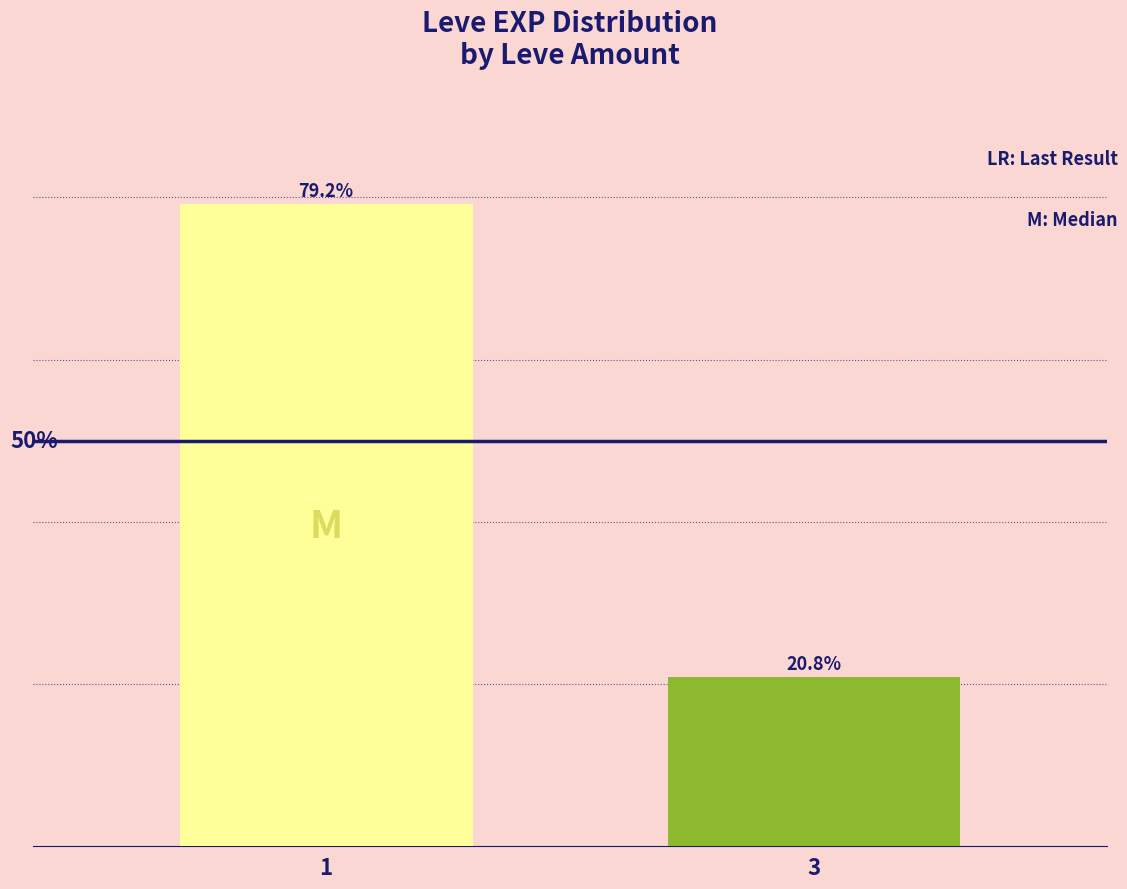

Rank the categories by value from highest to lowest.

1, 3